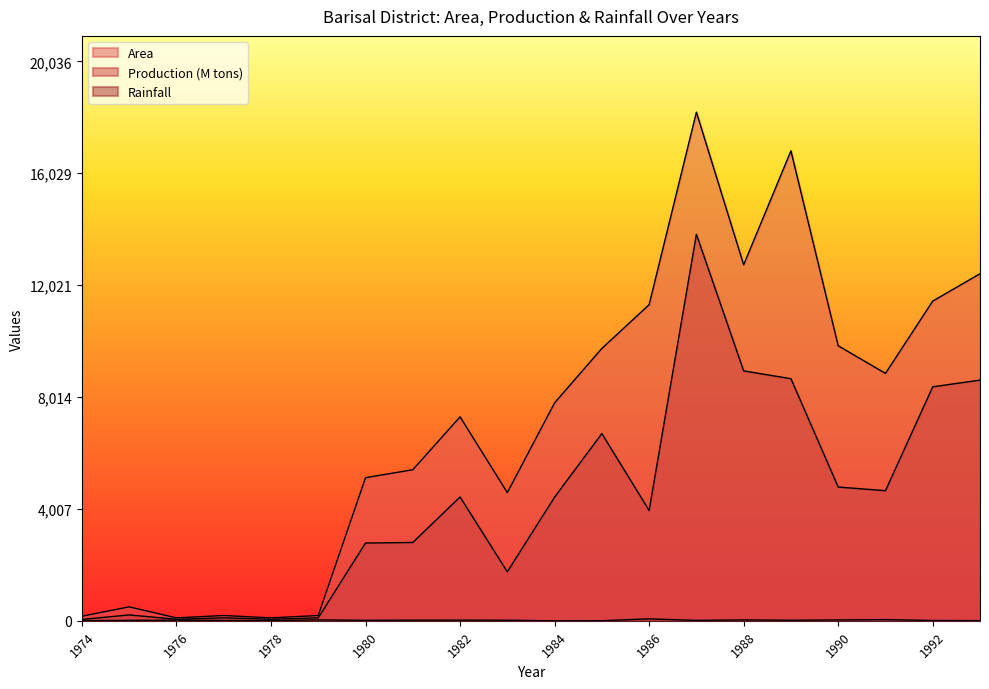

What is the minimum value for Rainfall?

1.0